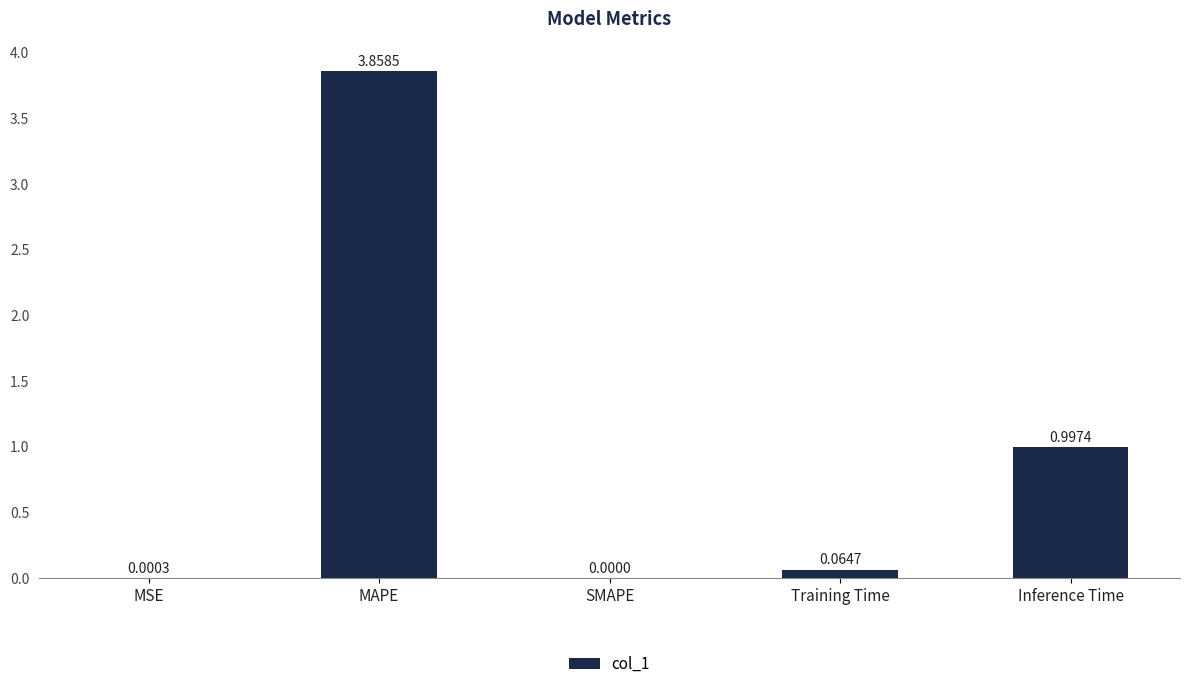

At which label is the value closest to 1?

Inference Time